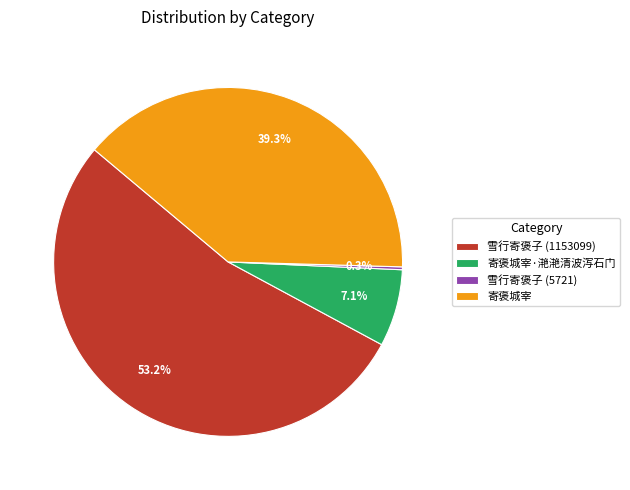

True or false: 寄褒城宰 accounts for 28% of the total.

False